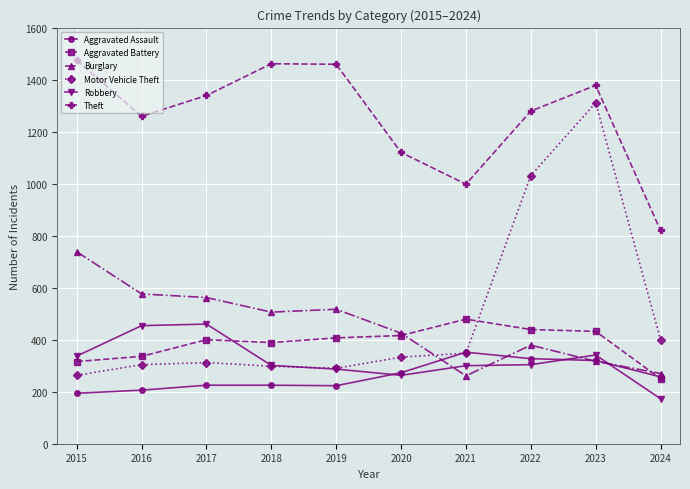

The value of Theft at 2015 is 1474. True or false?

True